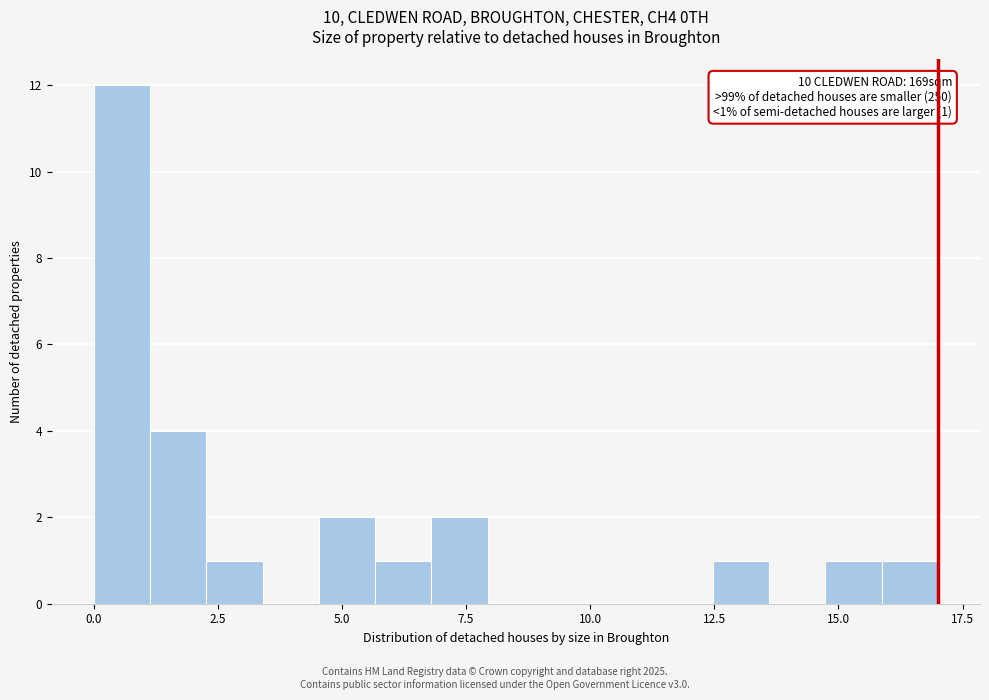

Around what value on the x-axis is the tallest bar? Give the approximate position of its centre, as read against the axis.

0.5